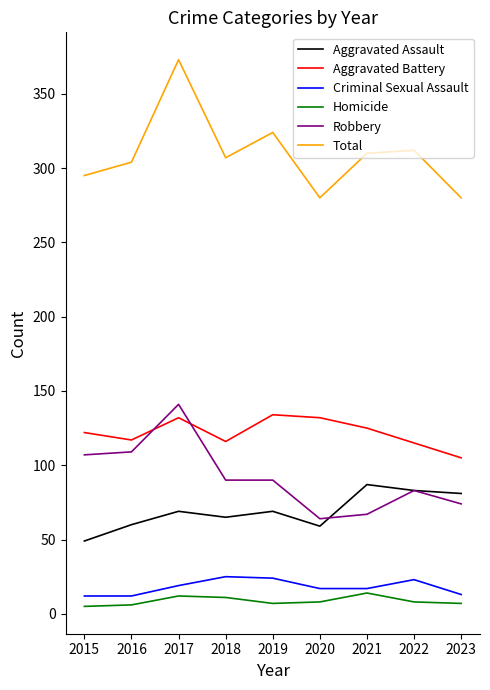

What is the total value across all series at 2016?

608